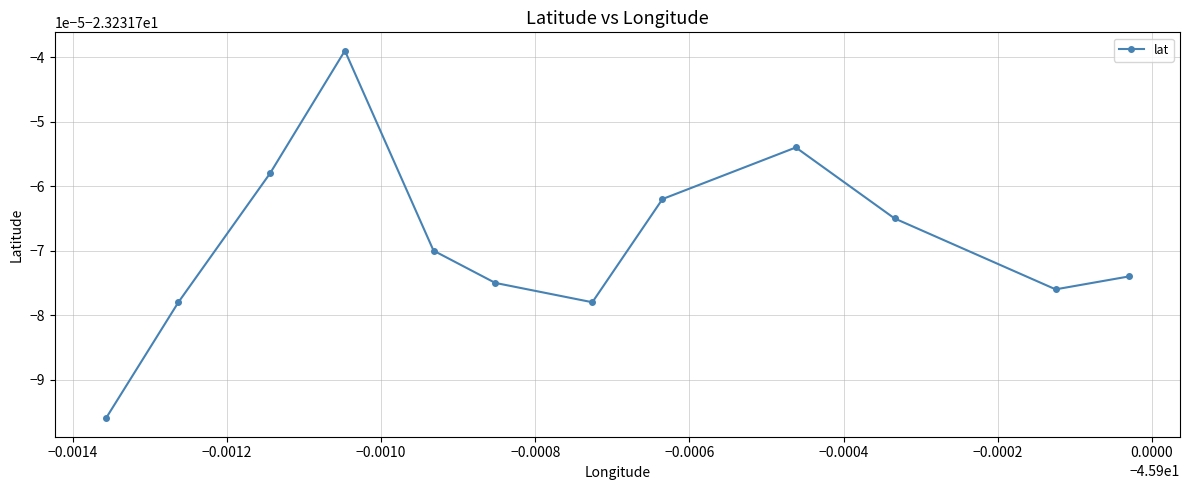

What is the value of the 6th point from the left?

-23.2